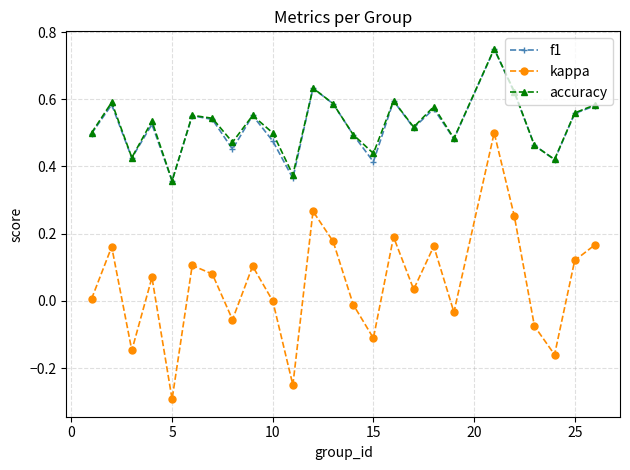

True or false: kappa and f1 intersect in this chart.

False